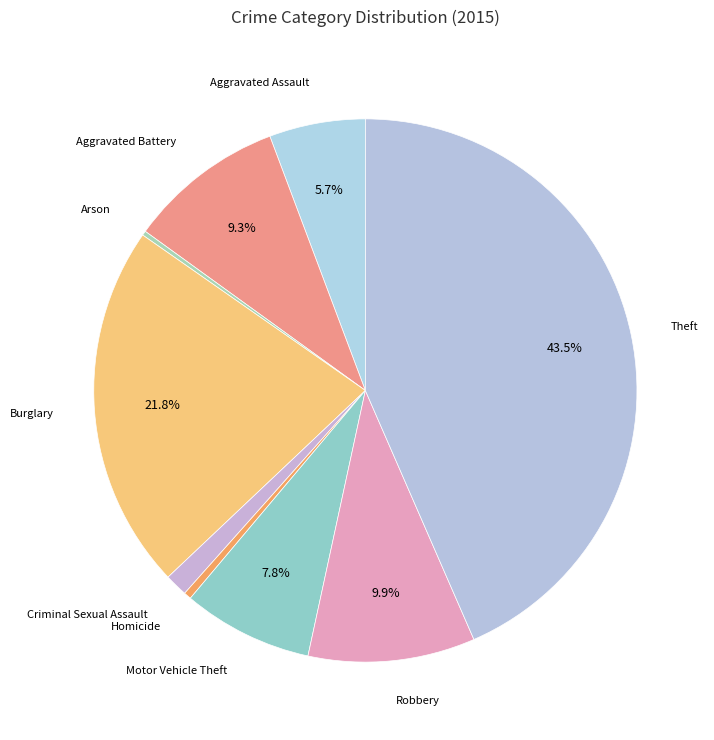

To the nearest percent, what percentage of the pie is Burglary?

22%